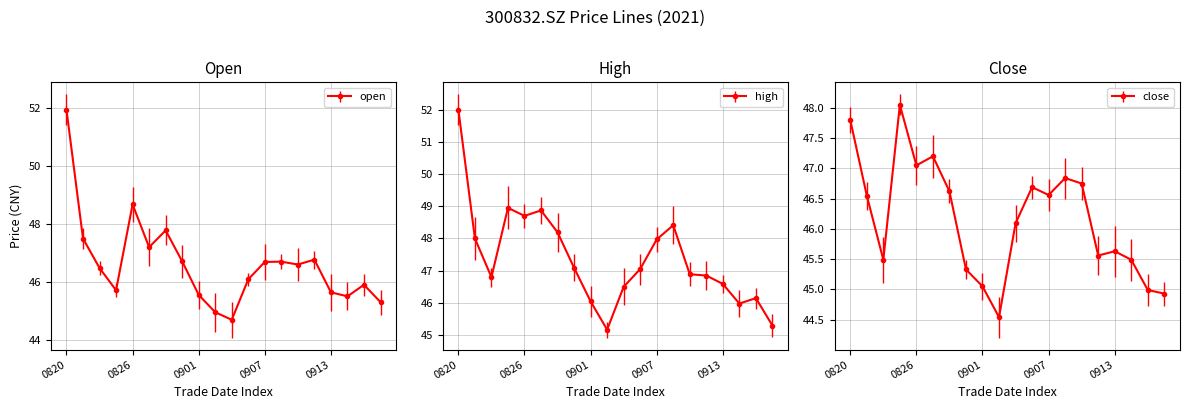

List the labels in order of open value, smallest first.

20210903, 20210902, 20210916, 20210914, 20210901, 20210913, 20210825, 20210915, 20210906, 20210824, 20210909, 20210907, 20210908, 20210831, 20210910, 20210827, 20210823, 20210830, 20210826, 20210820